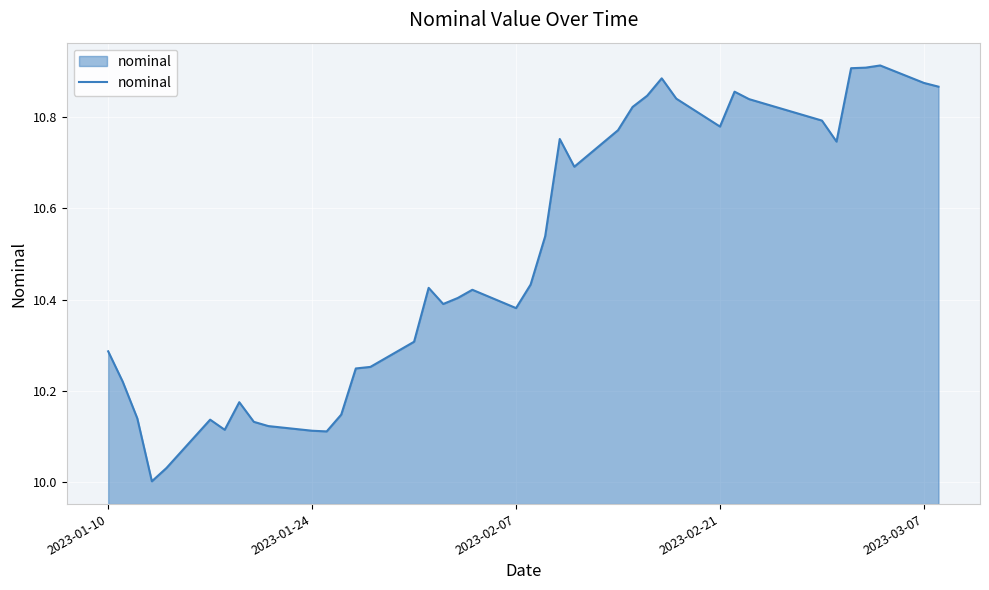

What is the difference between the maximum and minimum values?

0.9